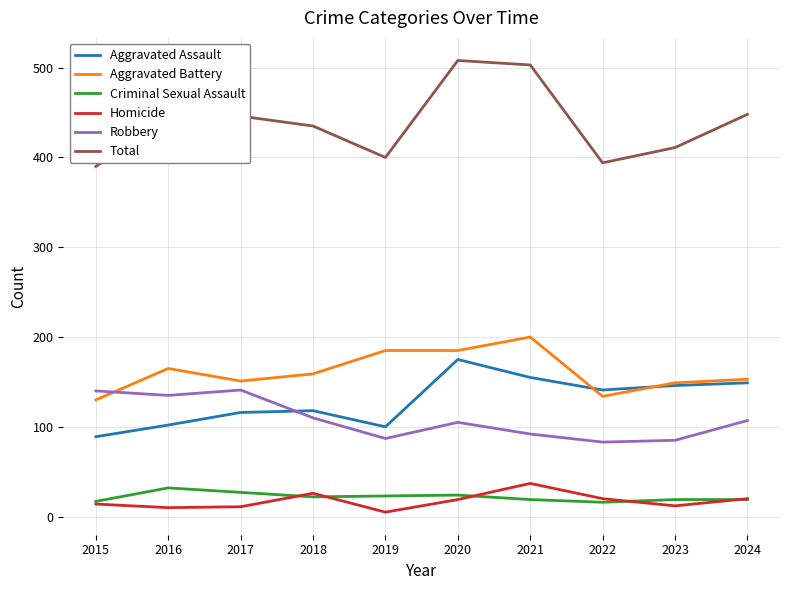

What is the minimum value for Aggravated Assault?

89